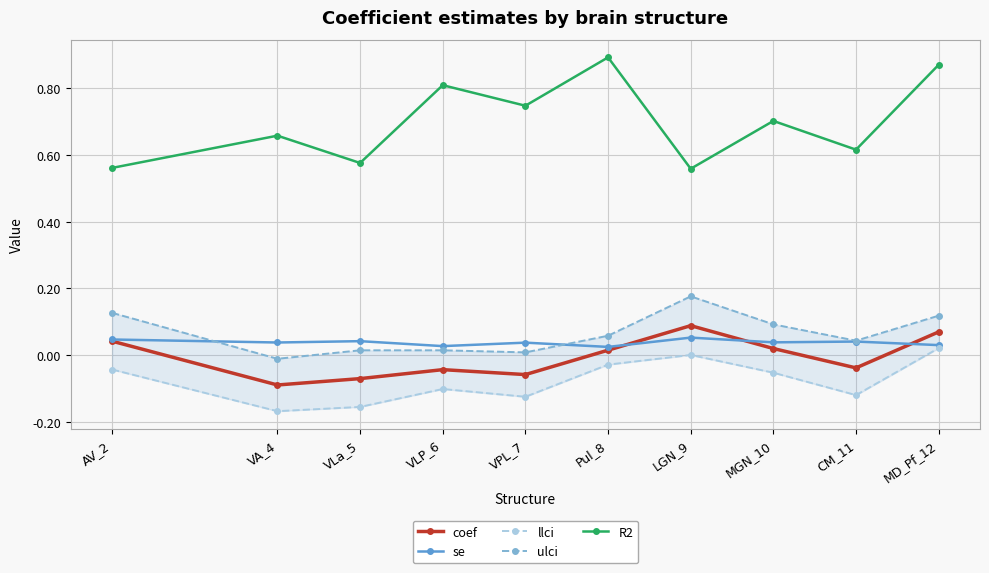

What are all the series names shown in the legend?

coef, se, llci, ulci, R2